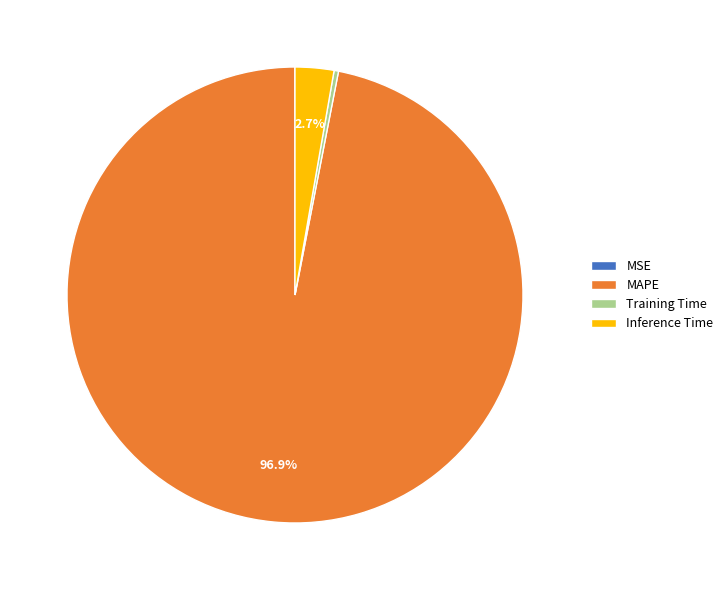

True or false: MAPE accounts for 88% of the total.

False